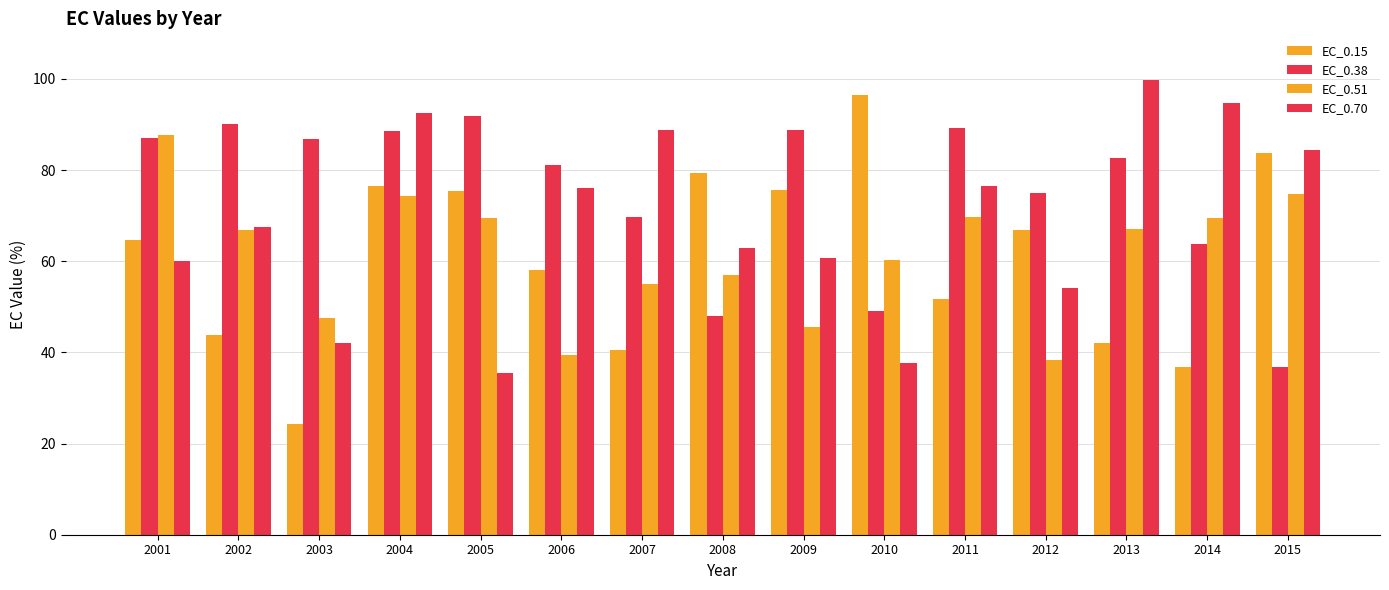

Is the value of EC_0.51 at 2001 greater than the value of EC_0.15 at 2014?

Yes